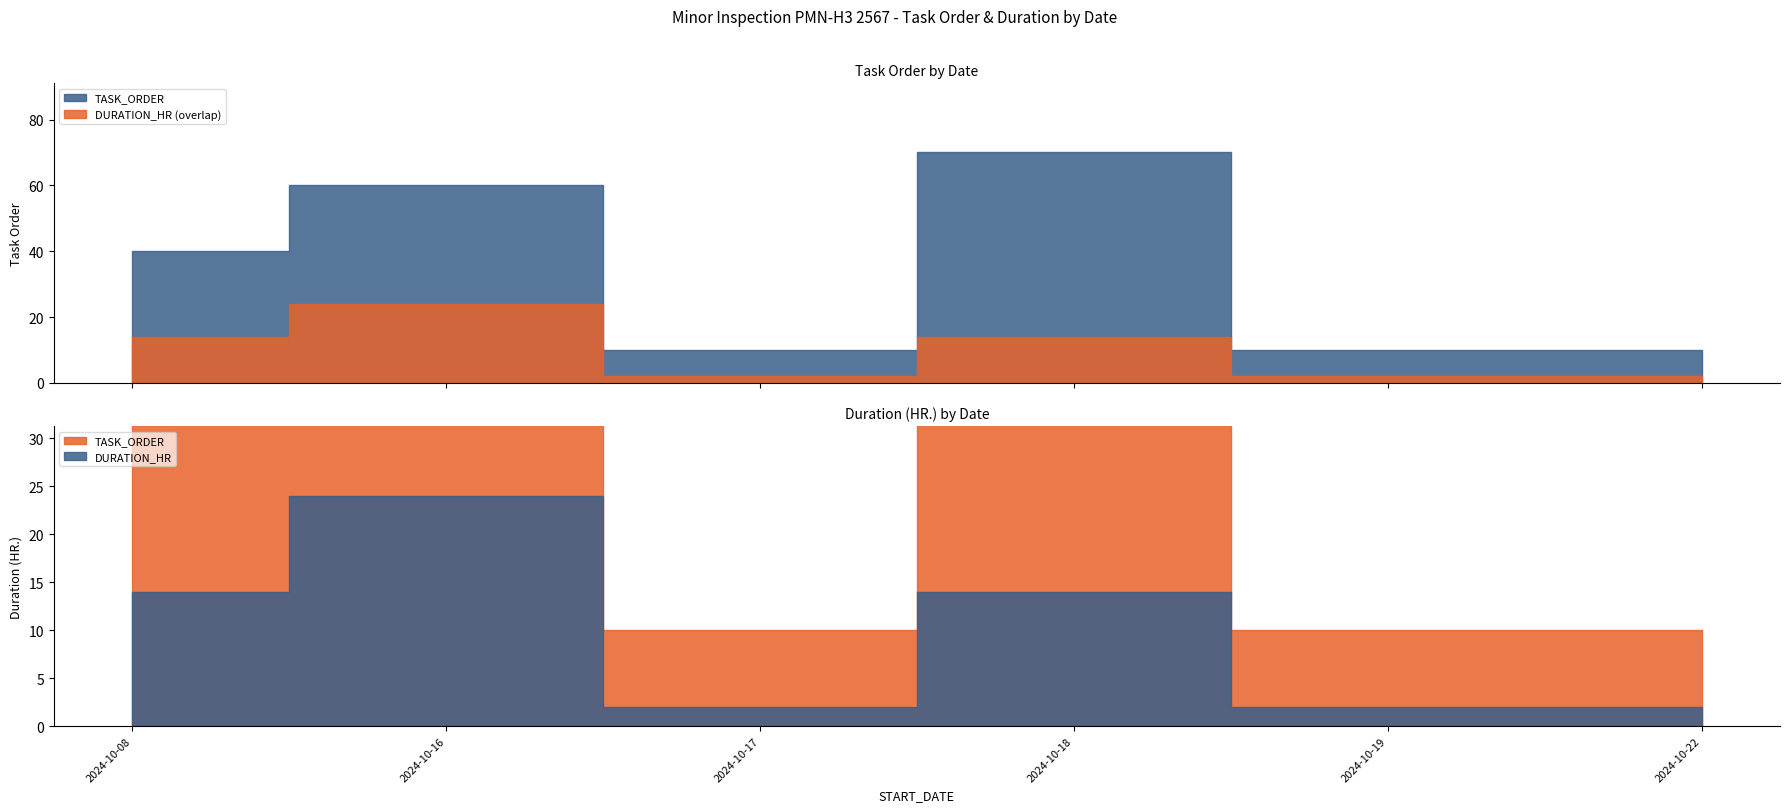

True or false: TASK_ORDER and DURATION_HR intersect in this chart.

False